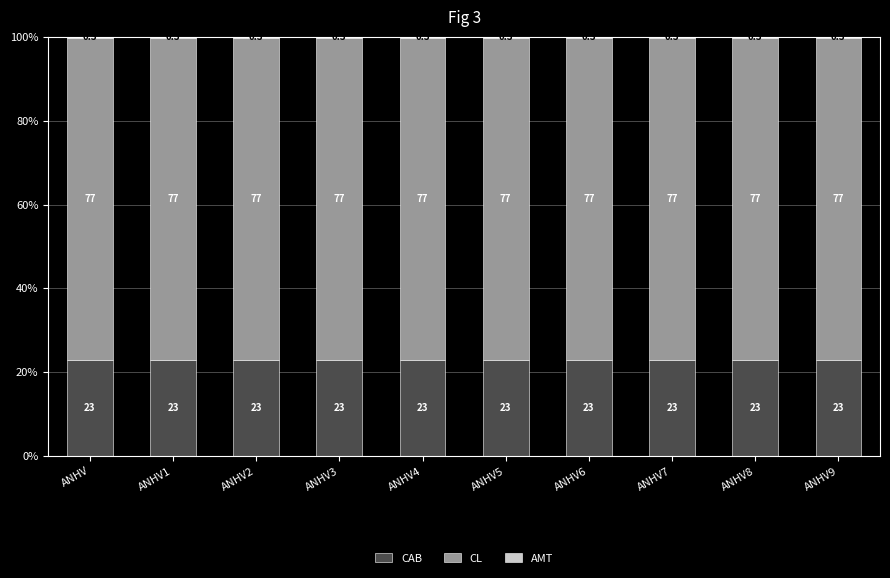

True or false: CAB has a value of 23.0 at ANHV6.

True